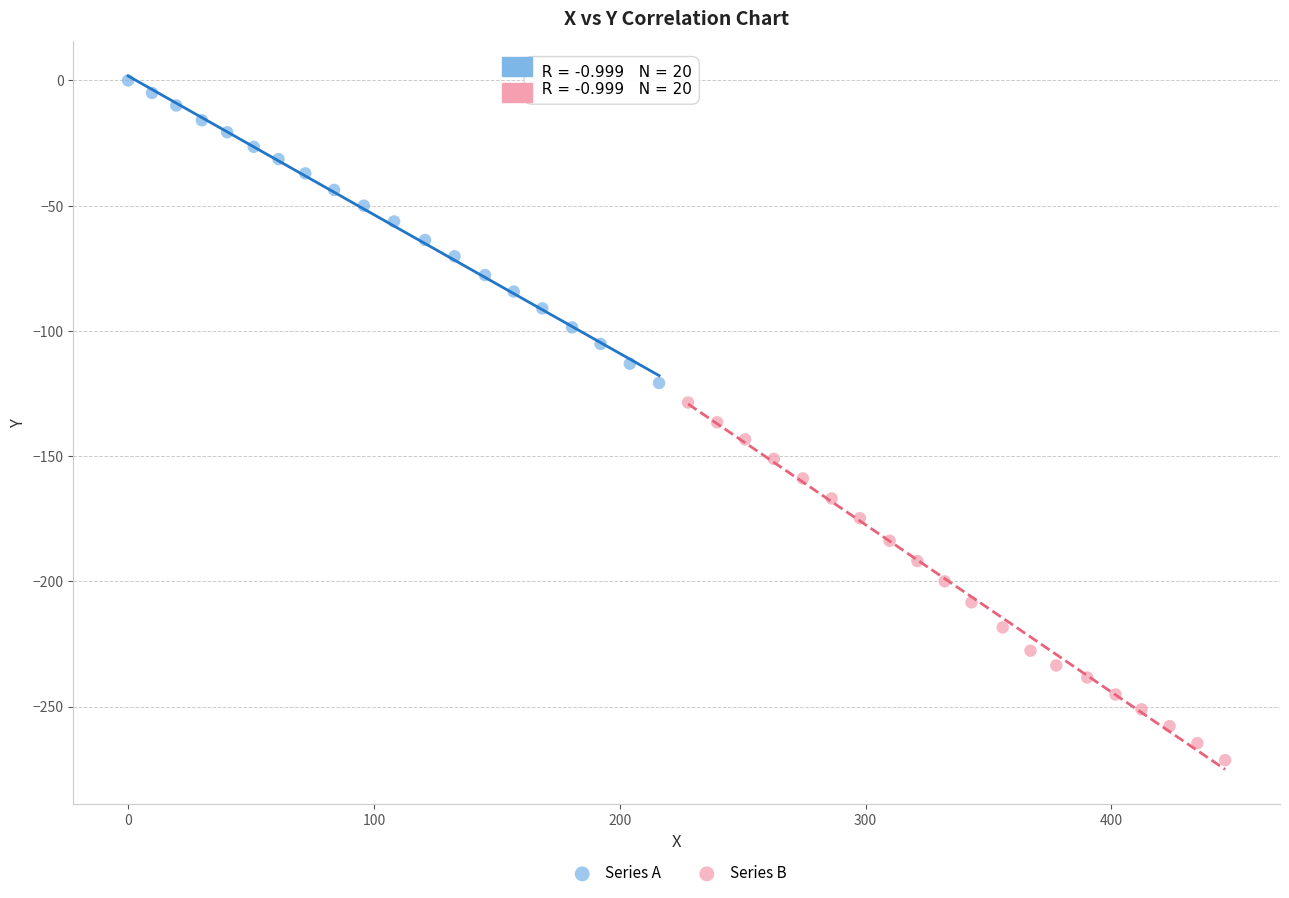

What are all the series names shown in the legend?

Series A, Series B